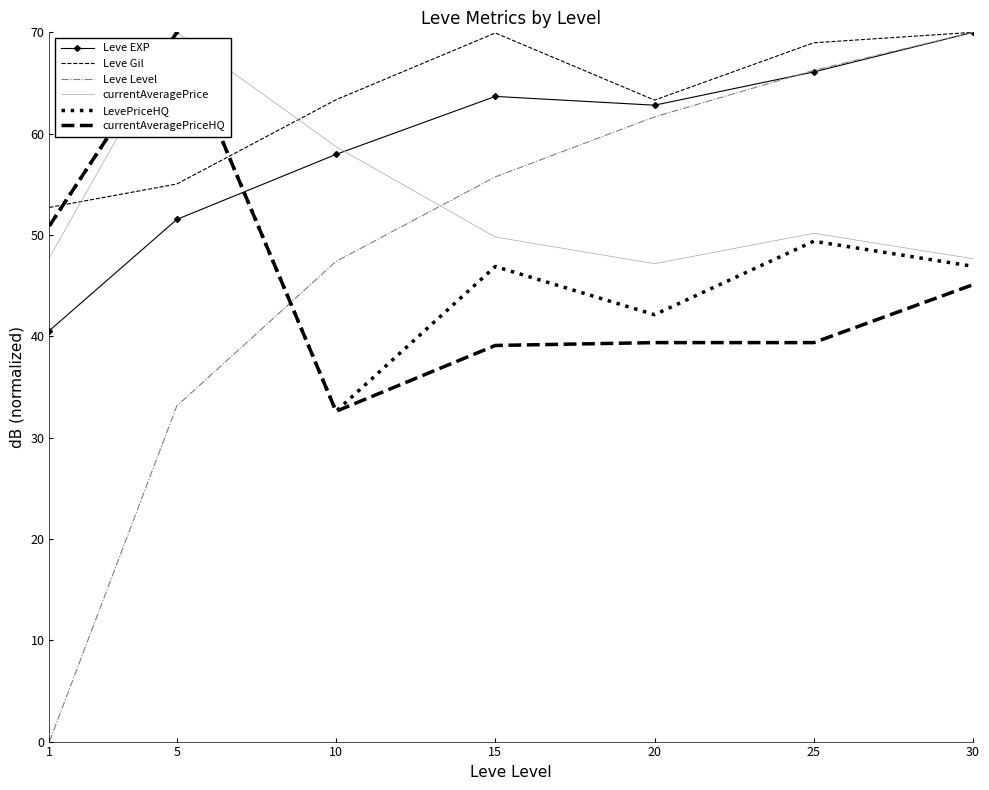

What is the value of the currentAveragePrice point at the 2nd from the left?

70.0